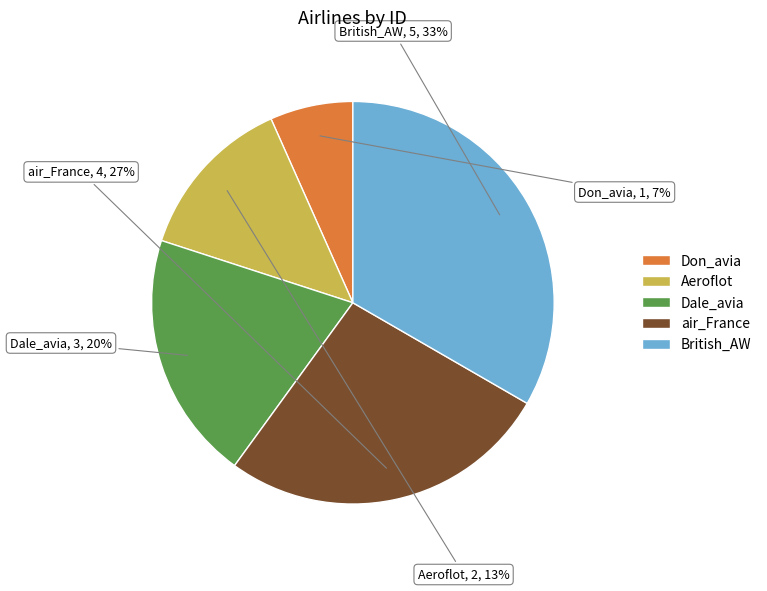

To the nearest percent, what is the average slice percentage?

20%